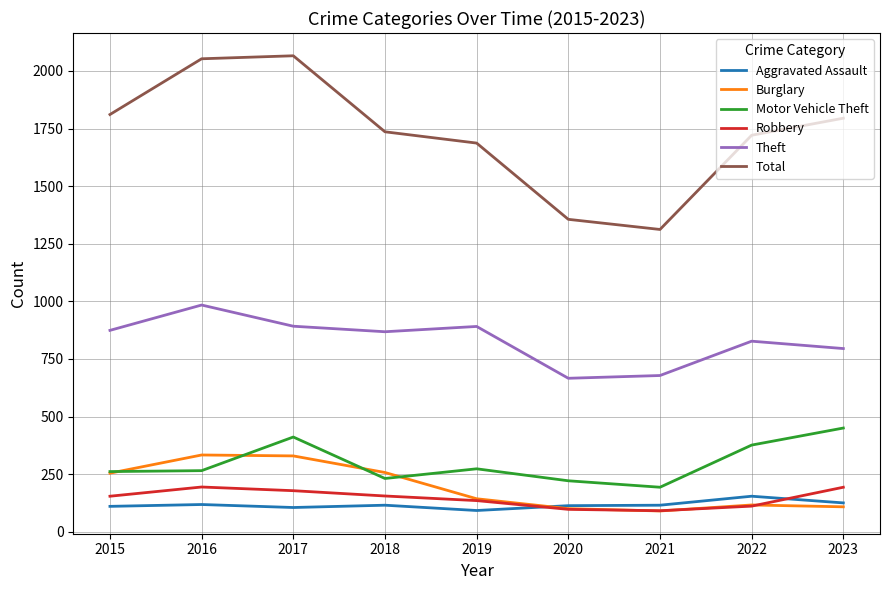

In Theft, how many points are lower than both neighbors (excluding endpoints)?

2